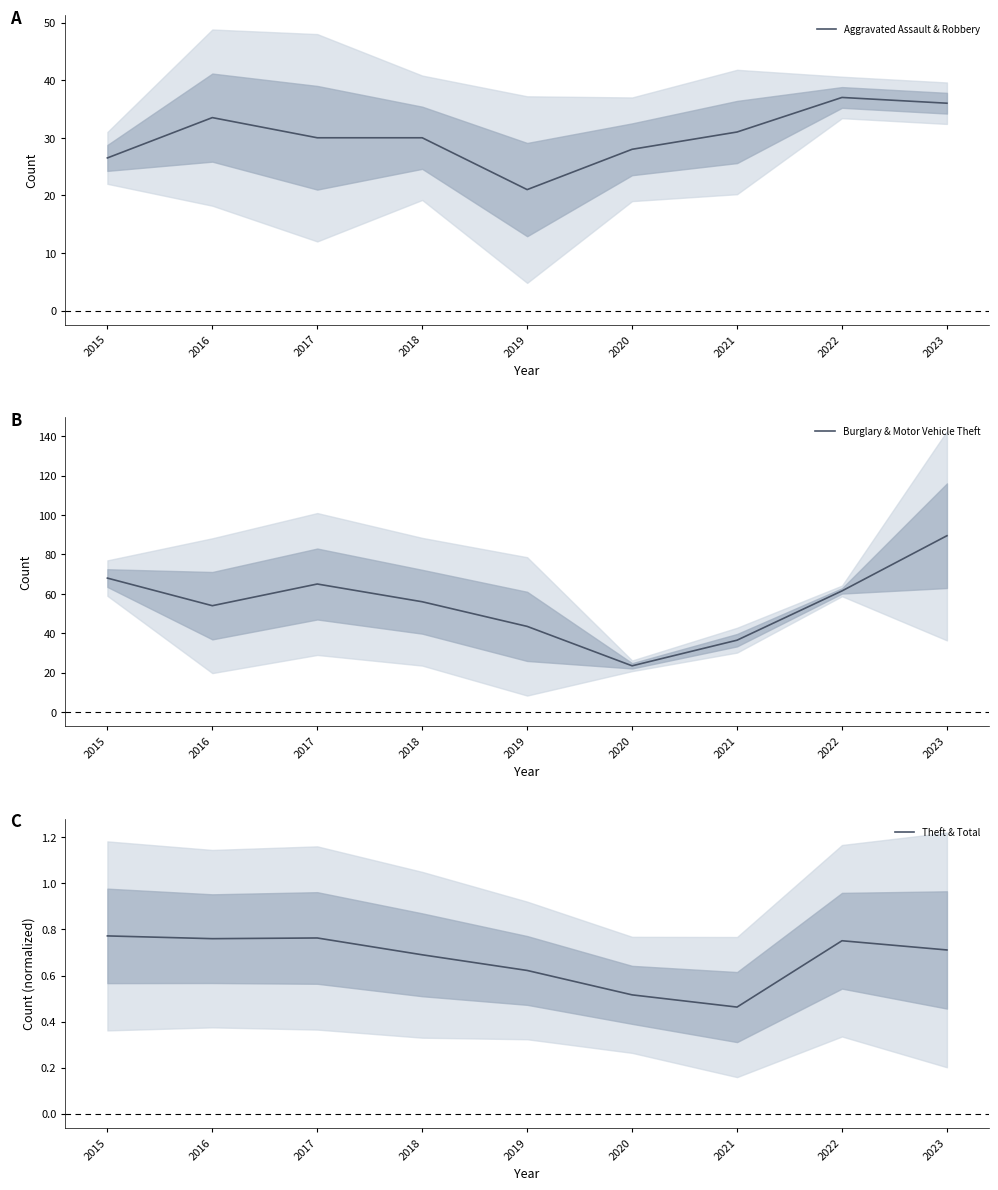

What is the difference between the Burglary & Motor Vehicle Theft values at 2016 and 2018?

2.0